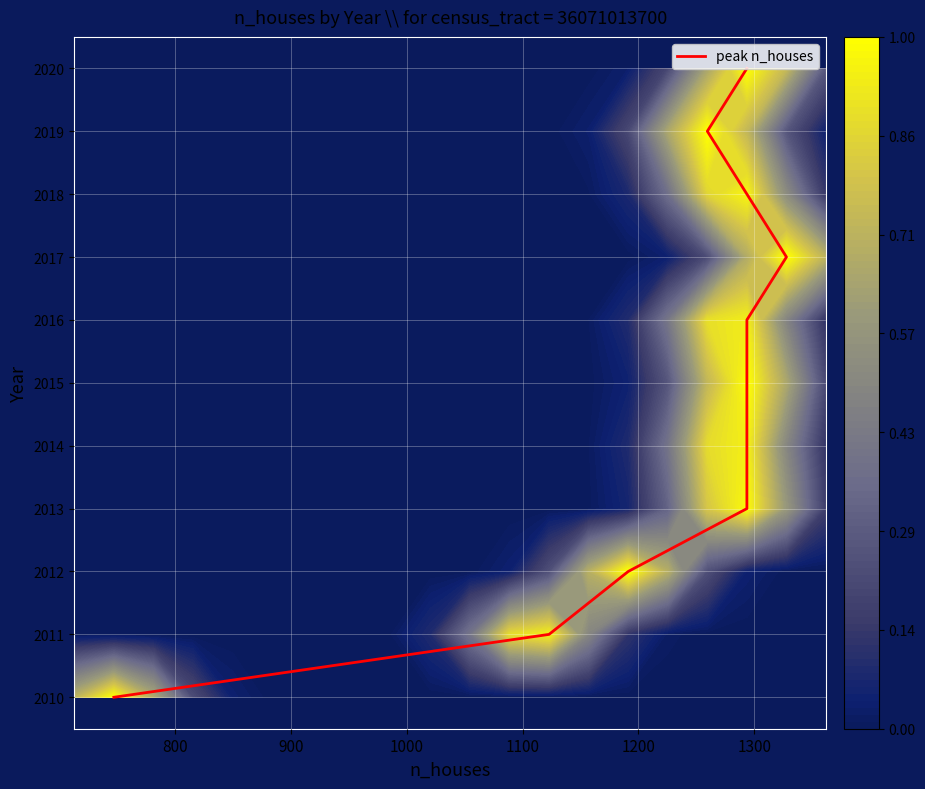

How many distinct data groups are displayed?

1